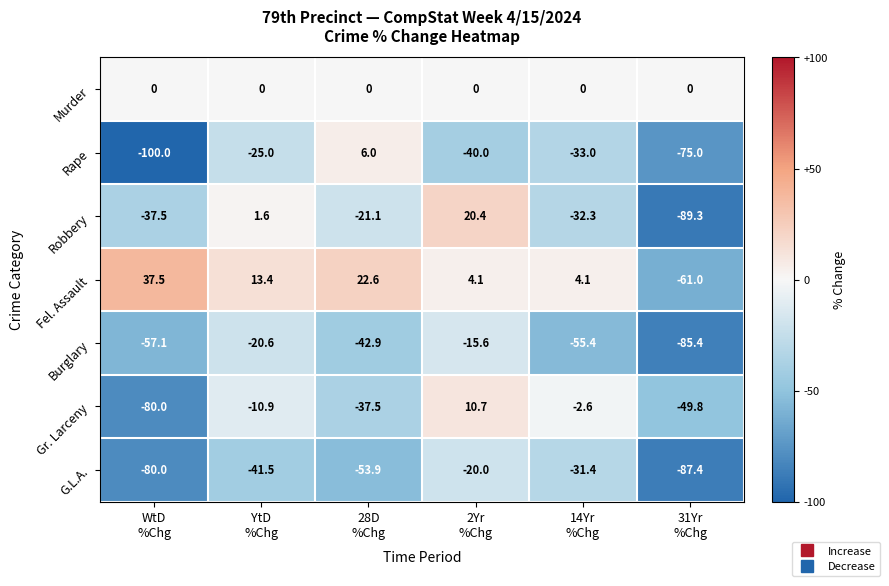

What is the greatest value displayed?

37.5